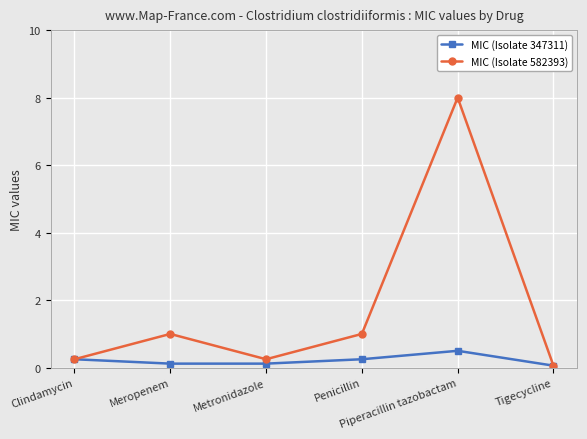

Which series has the largest total across all categories?

MIC (Isolate 582393)